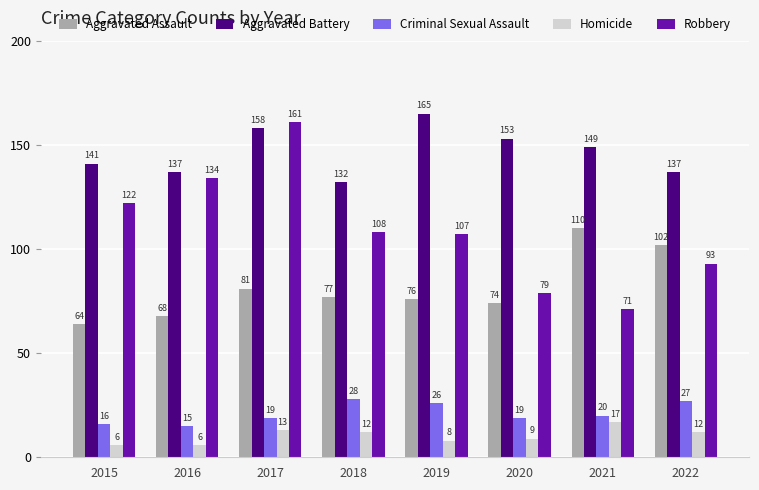

What are all the series names shown in the legend?

Aggravated Assault, Aggravated Battery, Criminal Sexual Assault, Homicide, Robbery